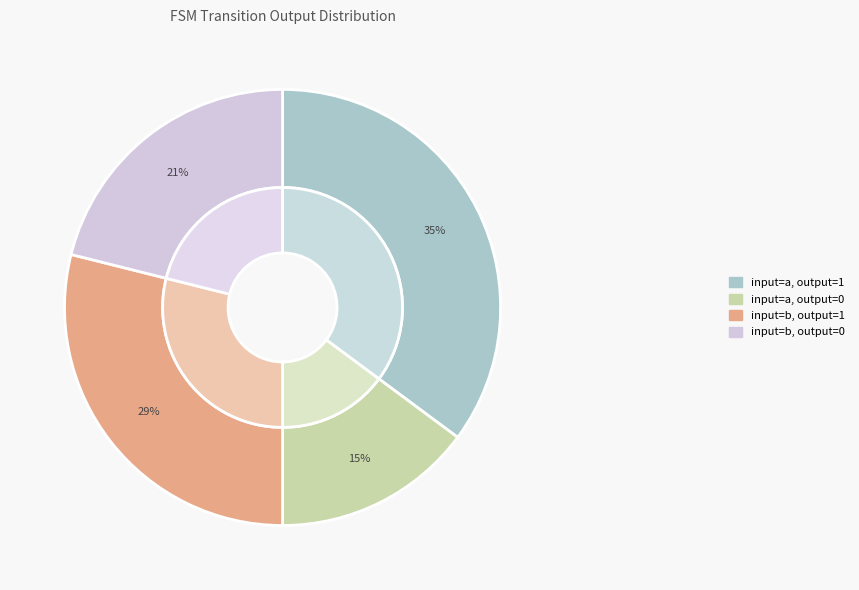

To the nearest percent, what portion does input=b, output=1 represent?

29%